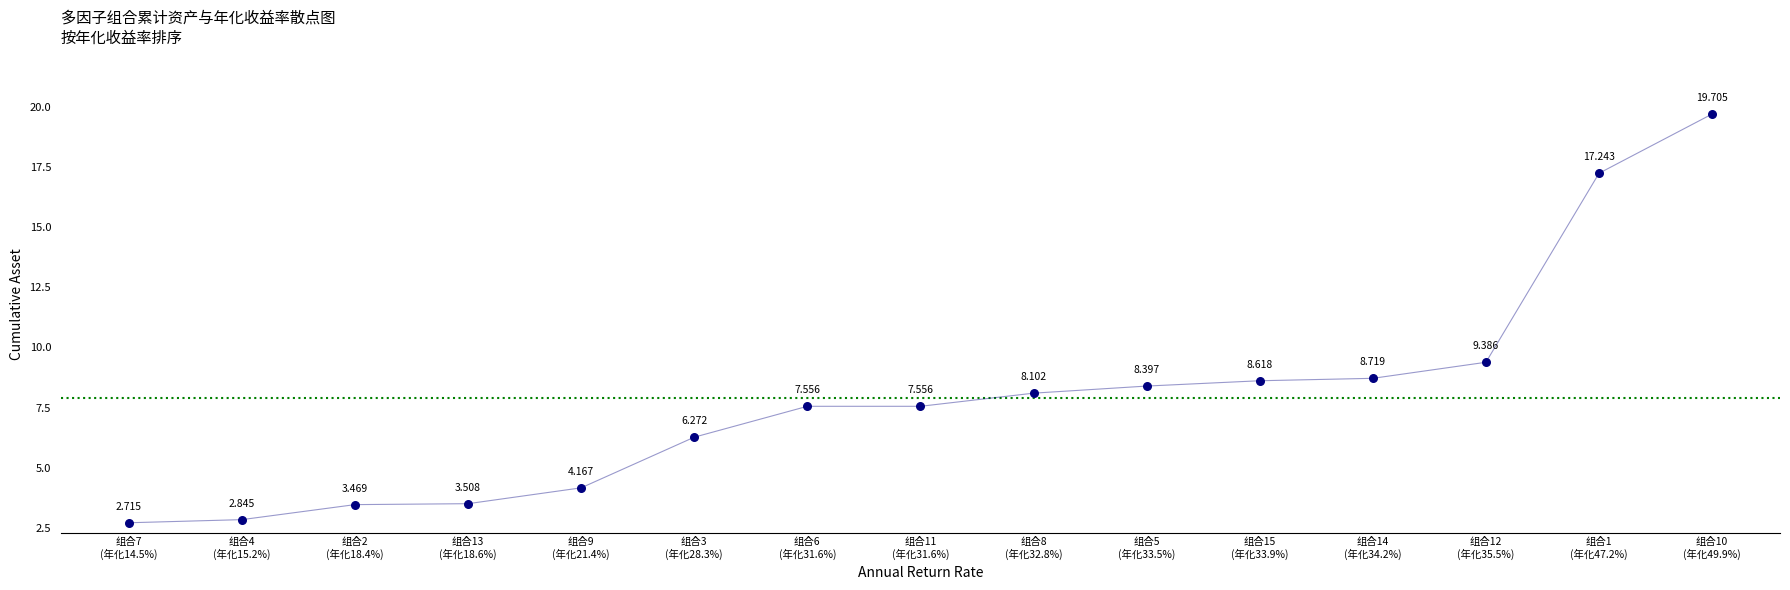

Count the number of points in this scatter plot.

15